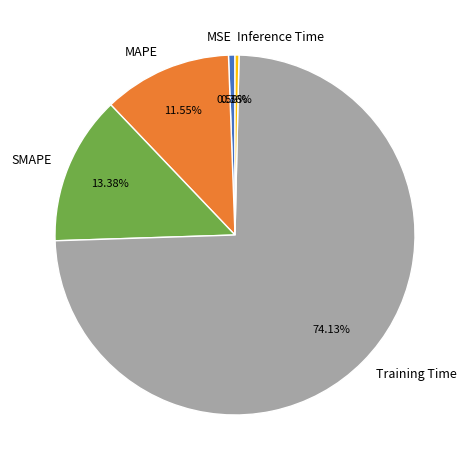

Is there a majority slice in this chart?

Yes